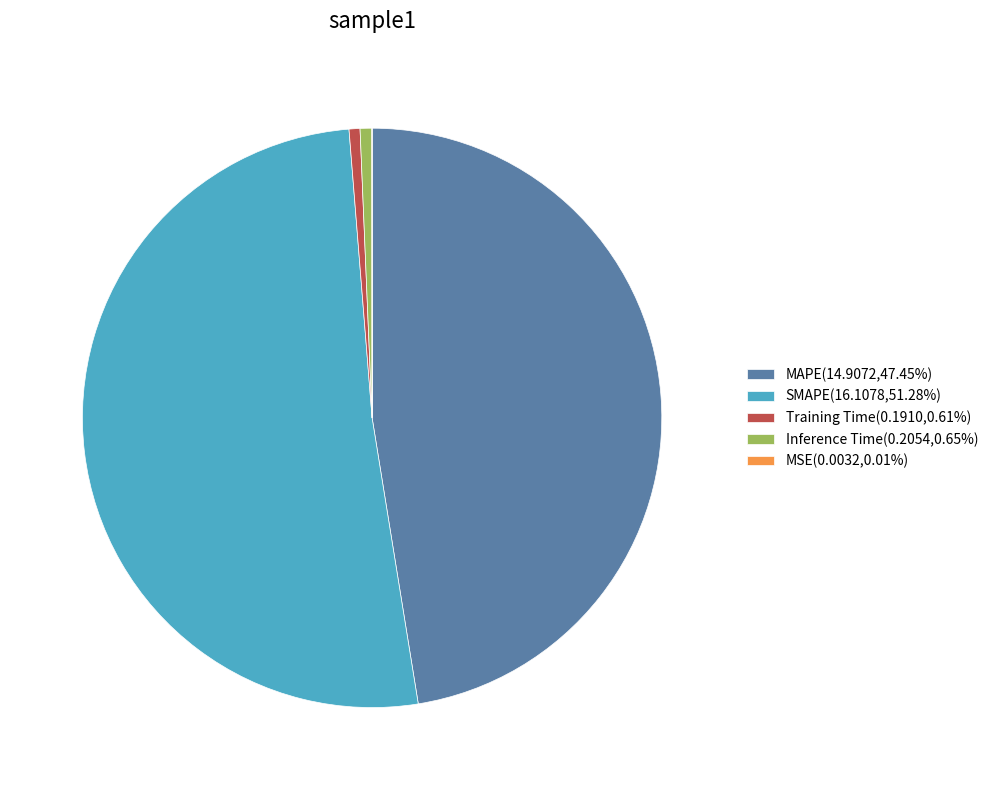

Does Inference Time(0.2054,0.65%) represent more than half of the total?

No